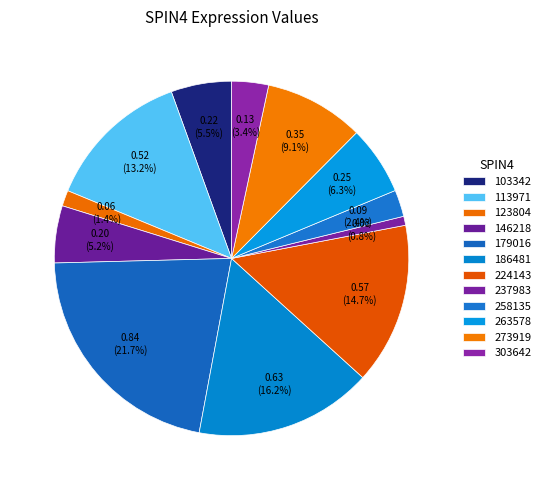

How many segments does this pie chart have?

12